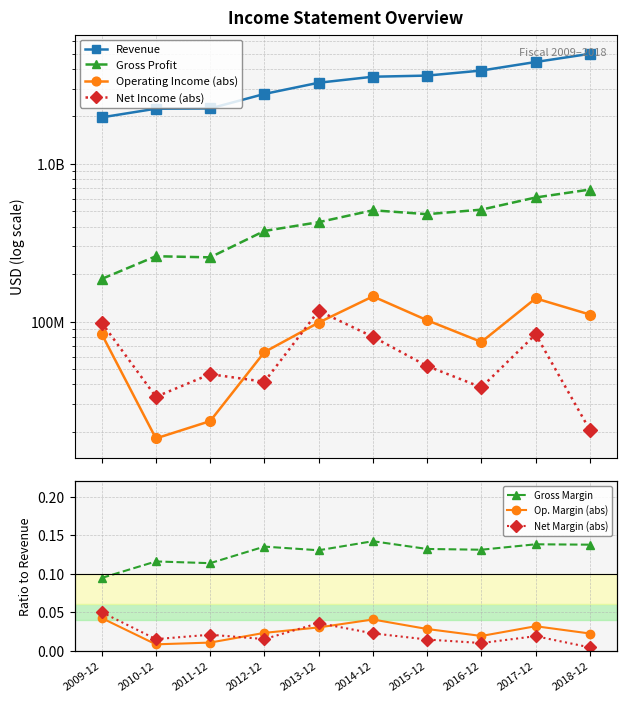

At which category is the sum across all series the highest?

2018-12